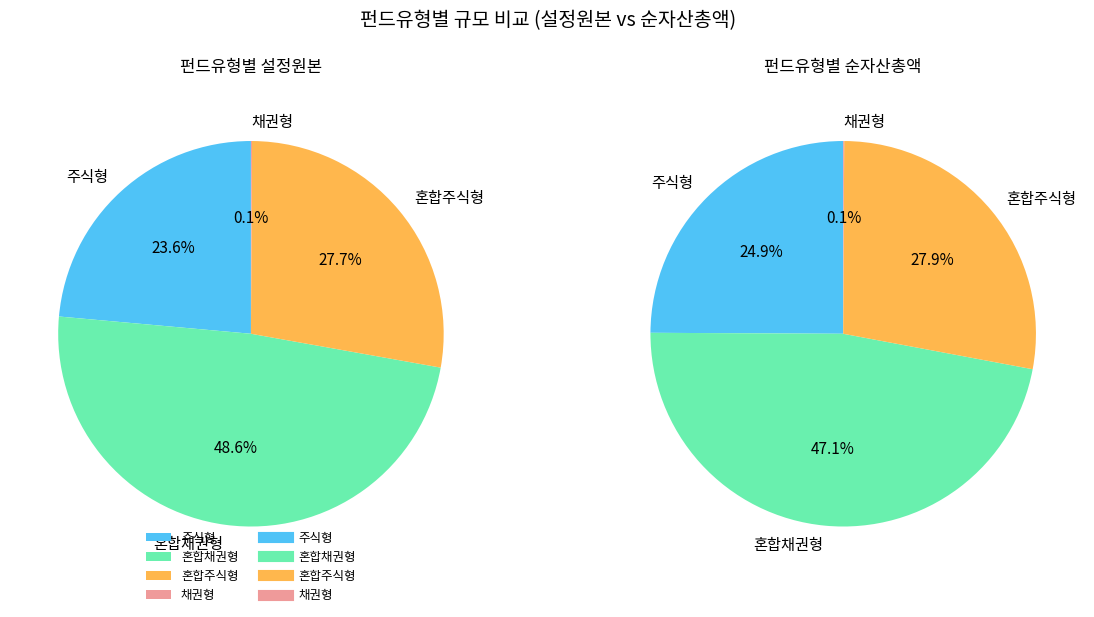

Combined, what portion of the pie is 혼합주식형 and 채권형?

27.8%